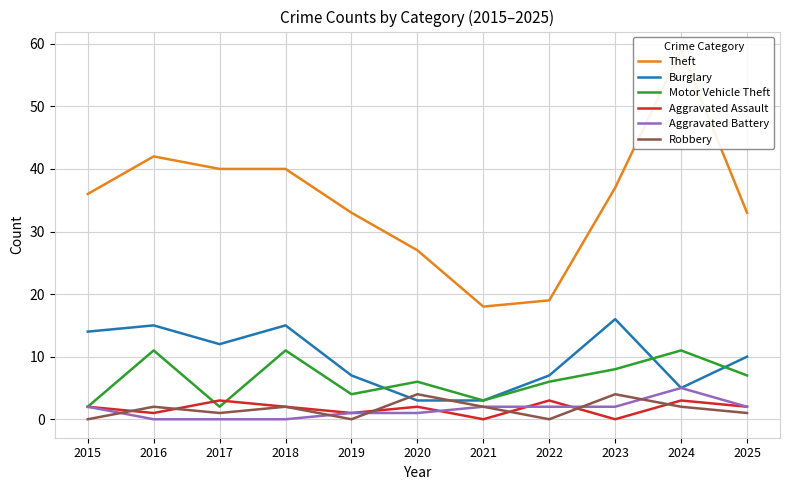

Does the chart have visible grid lines?

Yes